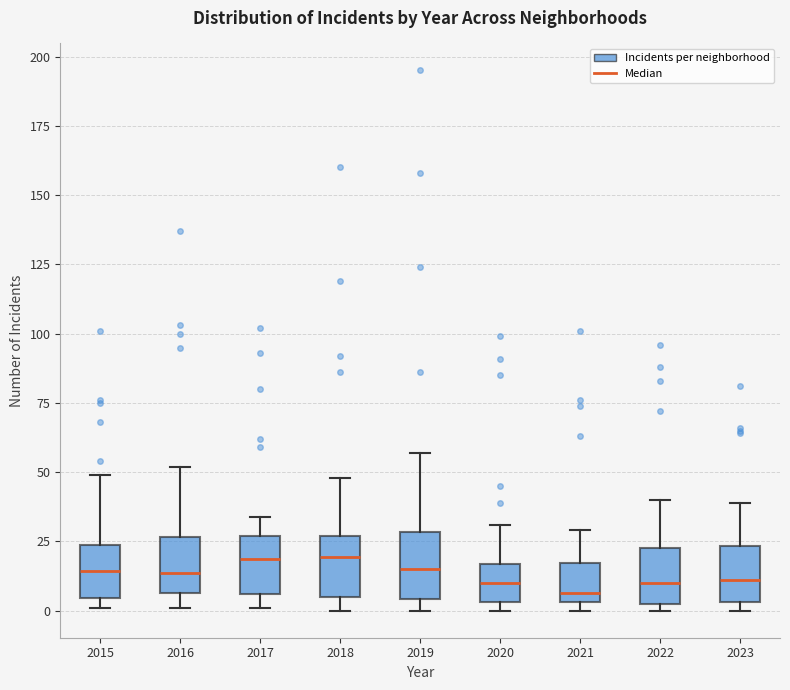

Reading left to right, read every box against the y-axis: the position of its median line, the range the box covers, and the ends of its whiskers. The values are not printed on the chart, so give them approximately, as read against the axis.

2015: median 15, box 5 to 25, whiskers 0 to 50
2016: median 15, box 5 to 25, whiskers 0 to 50
2017: median 20, box 5 to 25, whiskers 0 to 35
2018: median 20, box 5 to 25, whiskers 0 to 50
2019: median 15, box 5 to 30, whiskers 0 to 55
2020: median 10, box 5 to 15, whiskers 0 to 30
2021: median 5 (just above the box's lower edge), box 5 to 15, whiskers 0 to 30
2022: median 10, box 5 to 25, whiskers 0 to 40
2023: median 10, box 5 to 25, whiskers 0 to 40